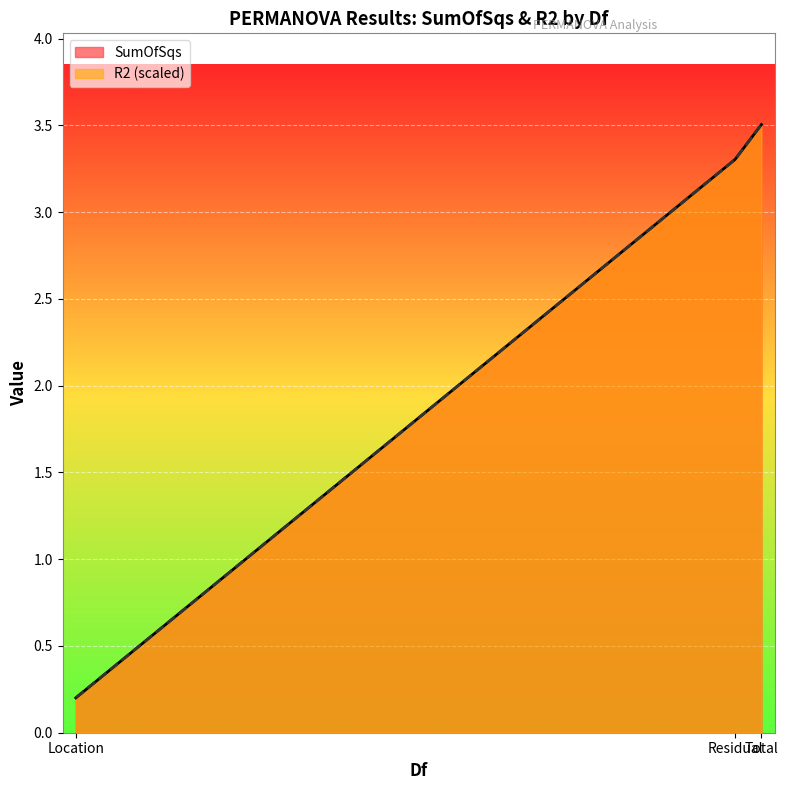

At which category is the sum across all series the highest?

Total